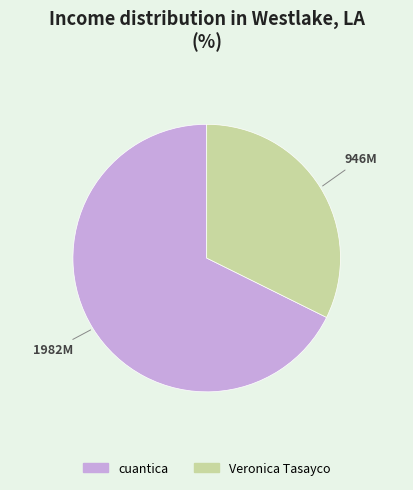

How many slices are in this pie chart?

2